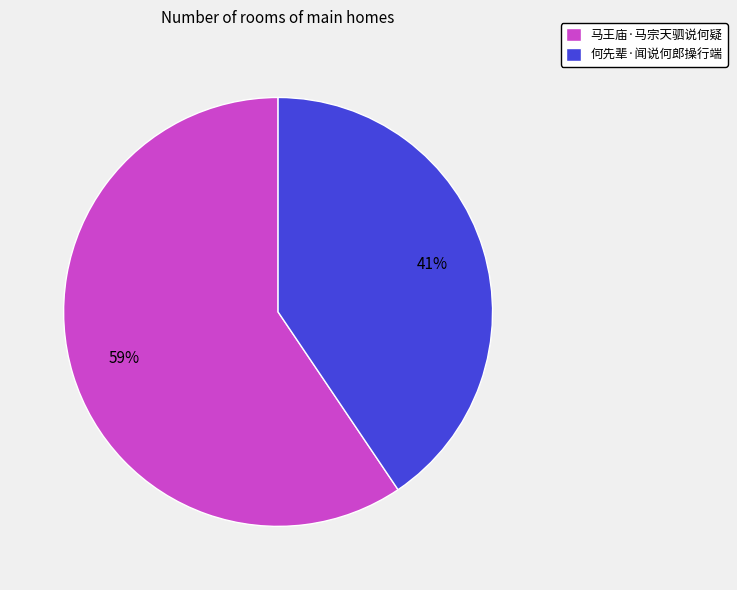

Is there any slice that represents more than half of the pie?

Yes